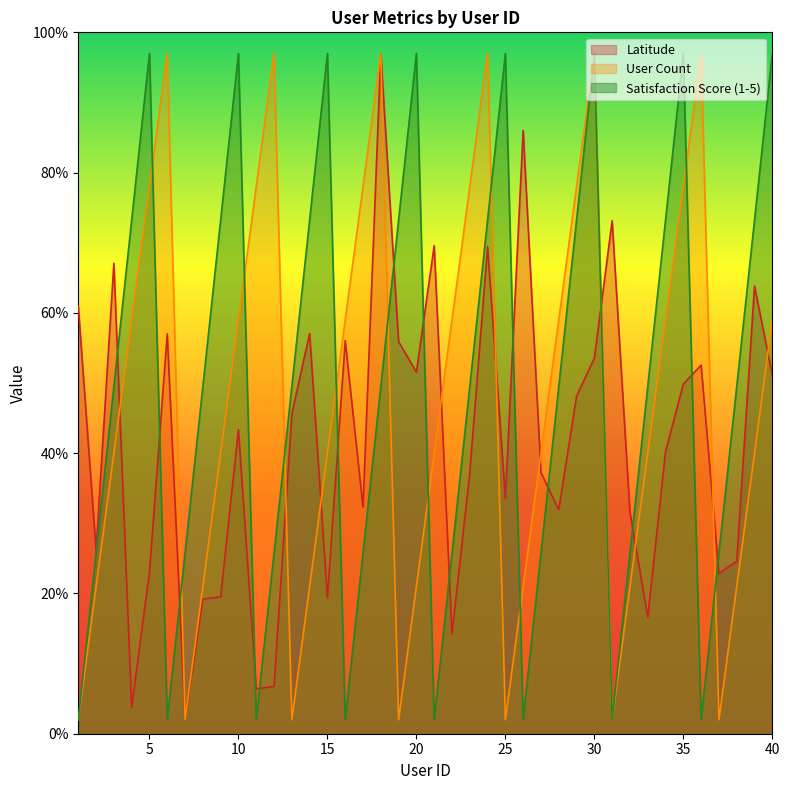

What is the minimum value shown in the chart?

2.0